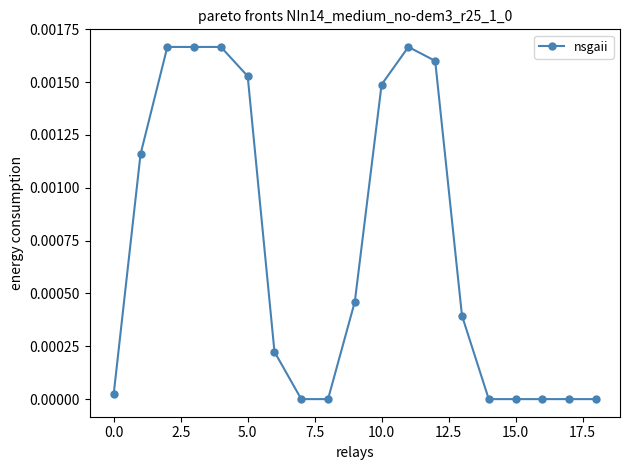

True or false: the data has more than 0 interior local peaks.

True